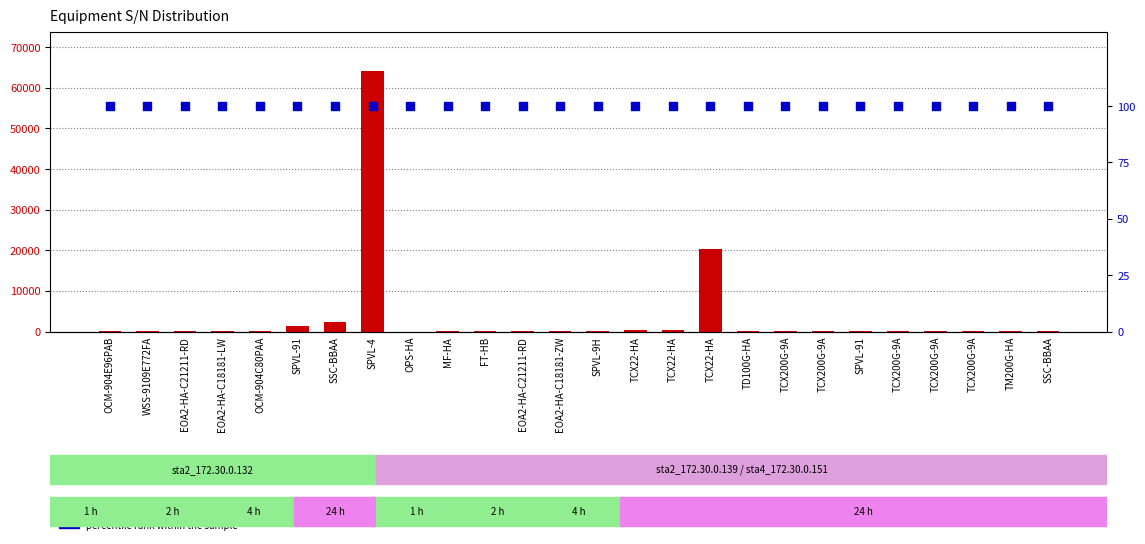

Which series has the largest Y range (max minus min)?

count